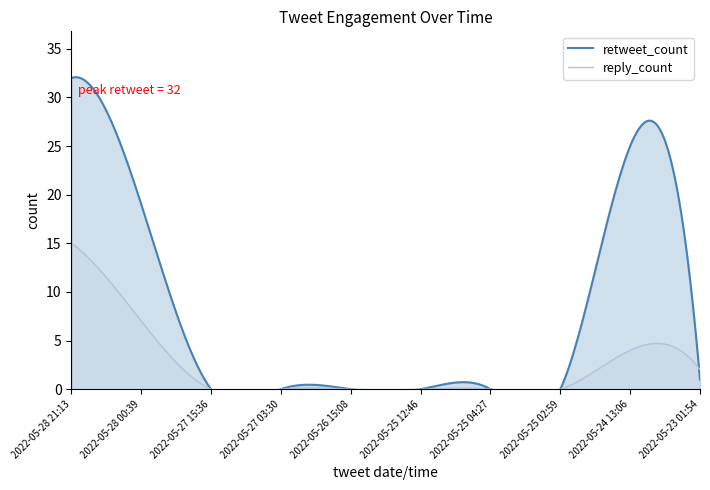

Is it true that reply_count equals 1 at 2022-05-23 01:54?

False